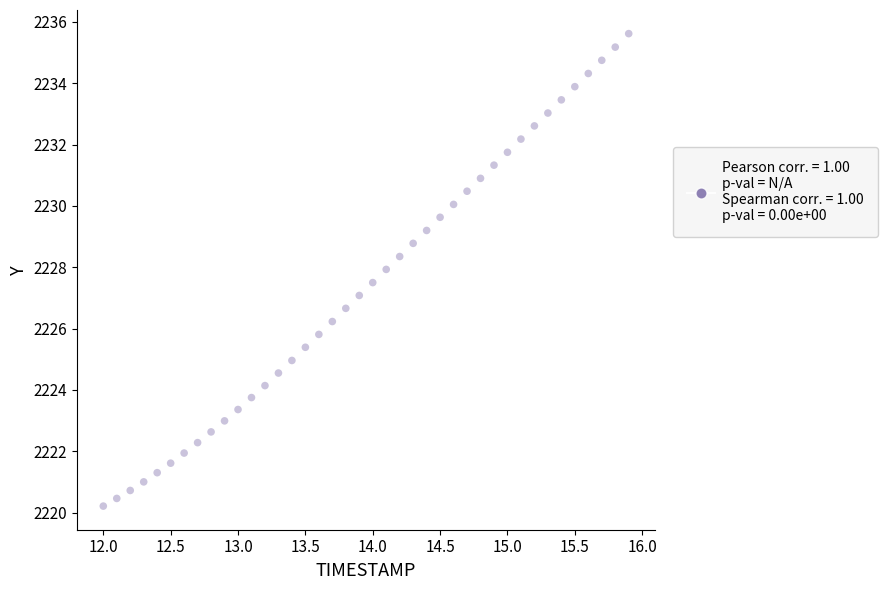

What is the range of Y values (max minus min)?

15.4